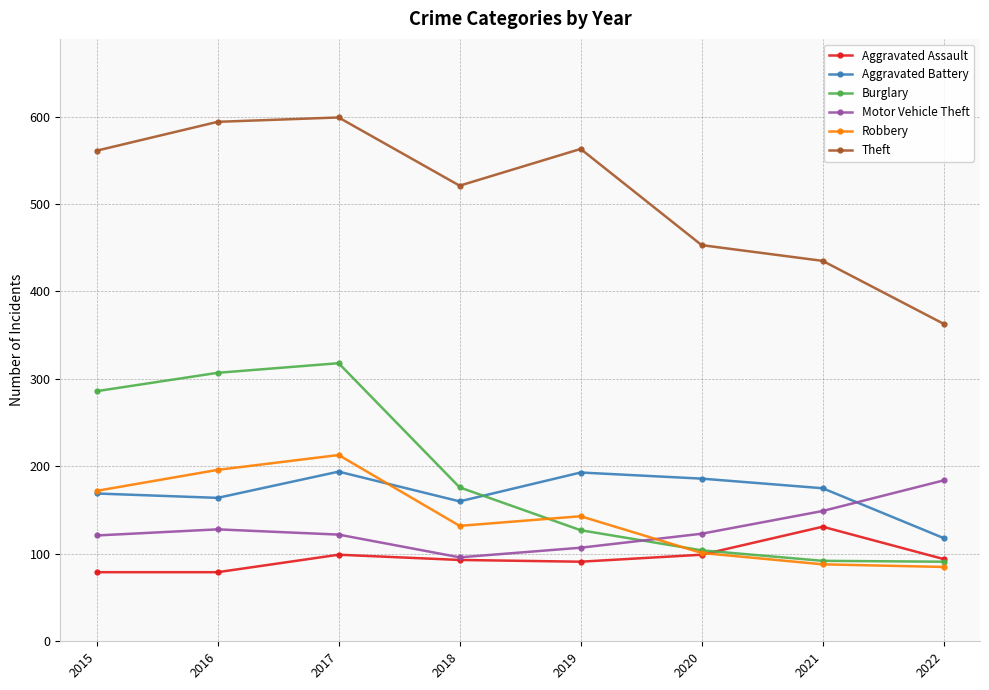

What is the spread (max minus min) of values at 2021?

347